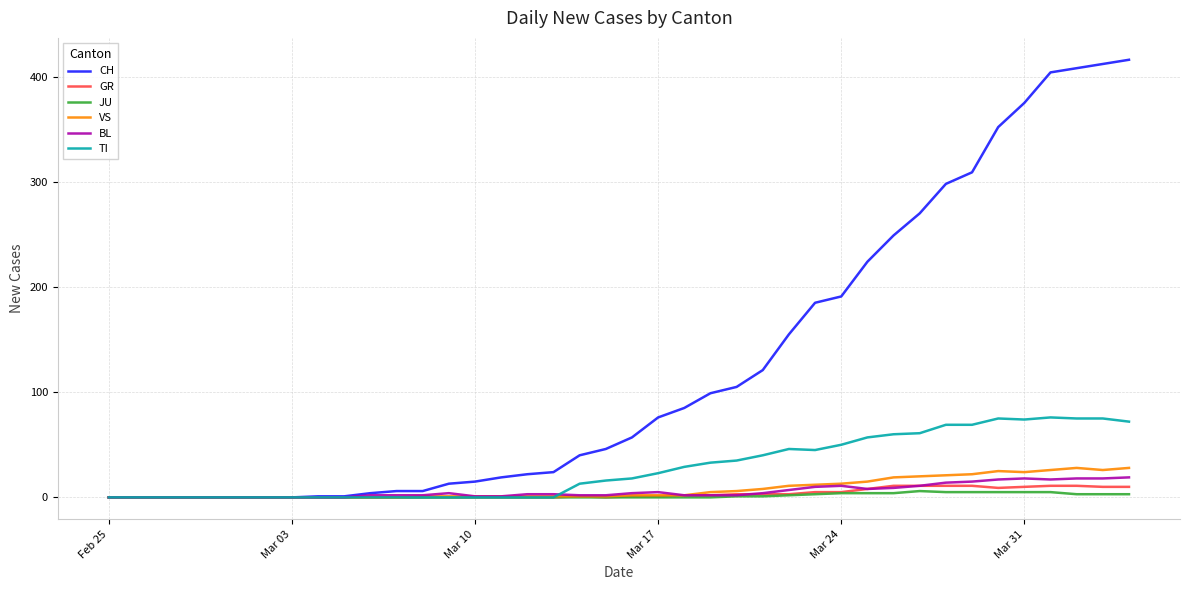

What is the difference between the maximum and minimum values in the BL series?

19